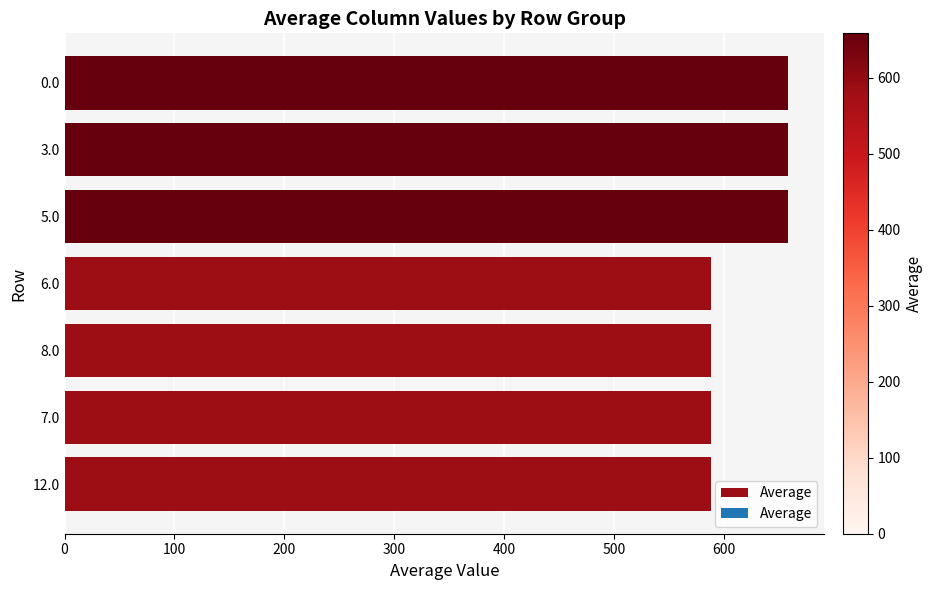

Is it true that the value at 8.0 is 588.1?

True